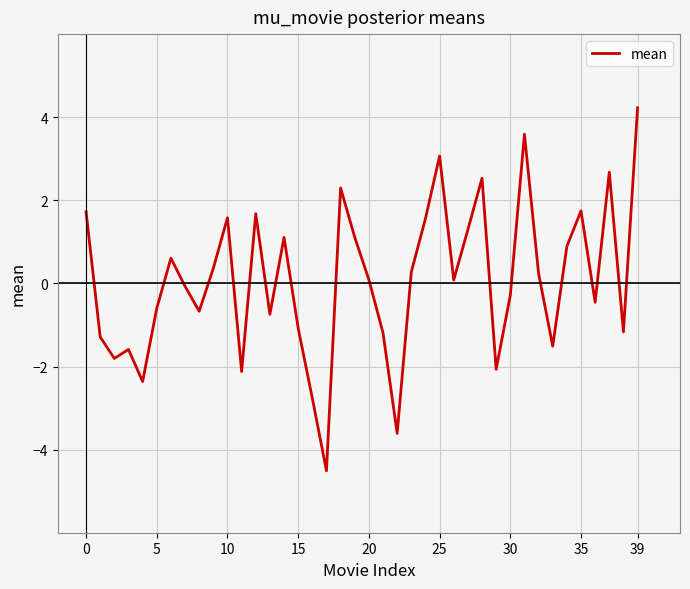

What is the difference between the maximum and minimum values?

8.7